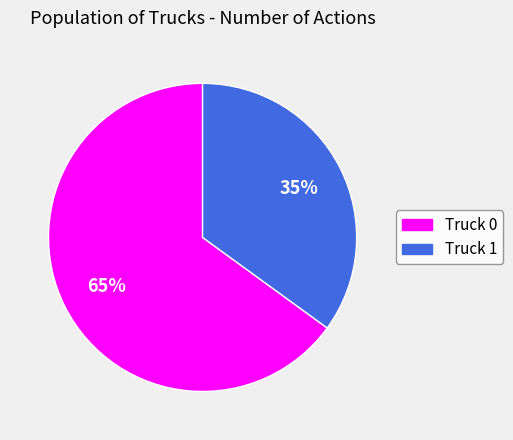

To the nearest percent, what is the difference between the Truck 0 and Truck 1 slice percentages?

30%